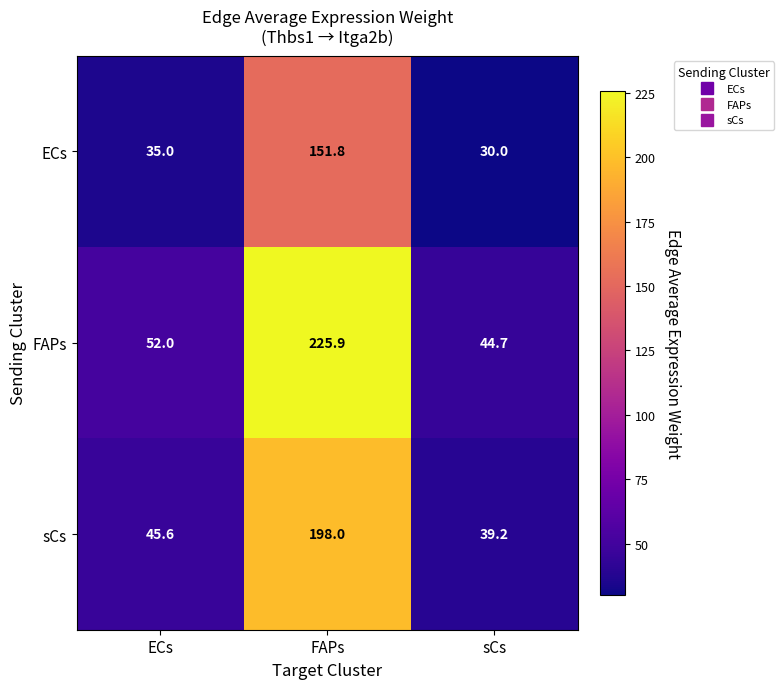

What is the maximum value for sCs?

198.0